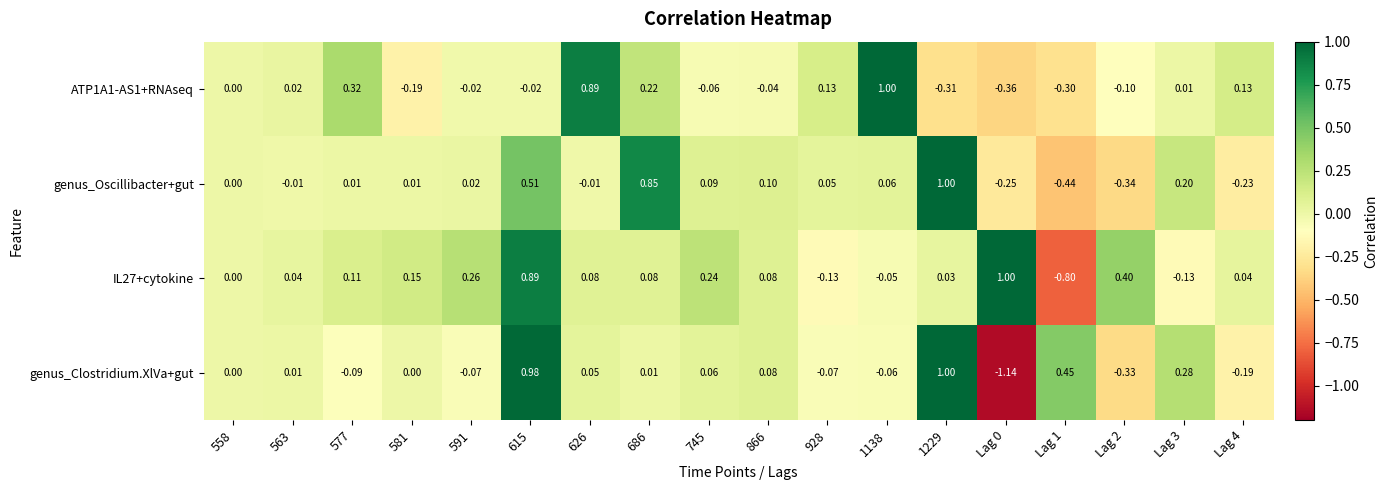

Is the value of IL27+cytokine at 563 greater than the value of ATP1A1-AS1+RNAseq at 686?

No